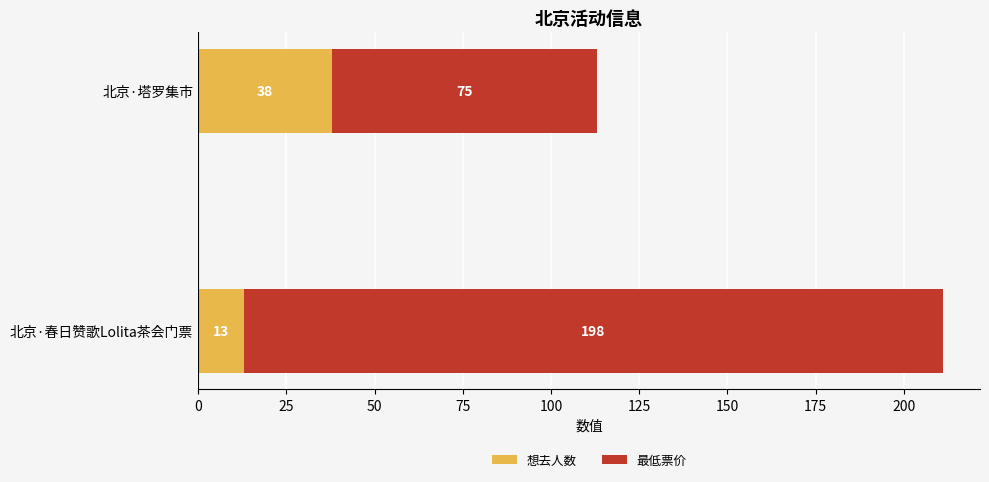

True or false: 想去人数 has a value of 21 at 北京·春日赞歌Lolita茶会门票.

False